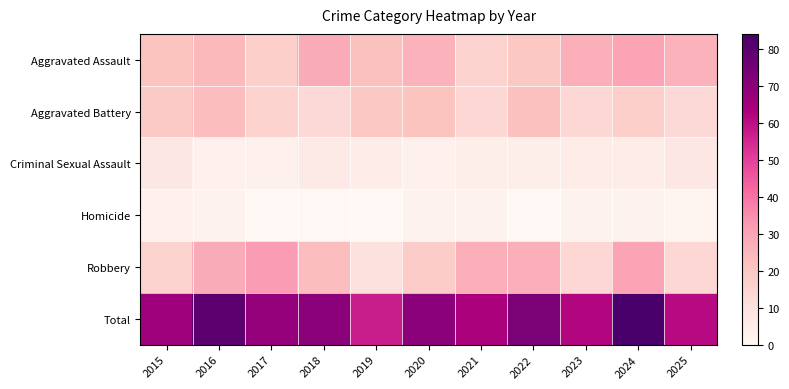

Which series has the largest range (max minus min)?

Total